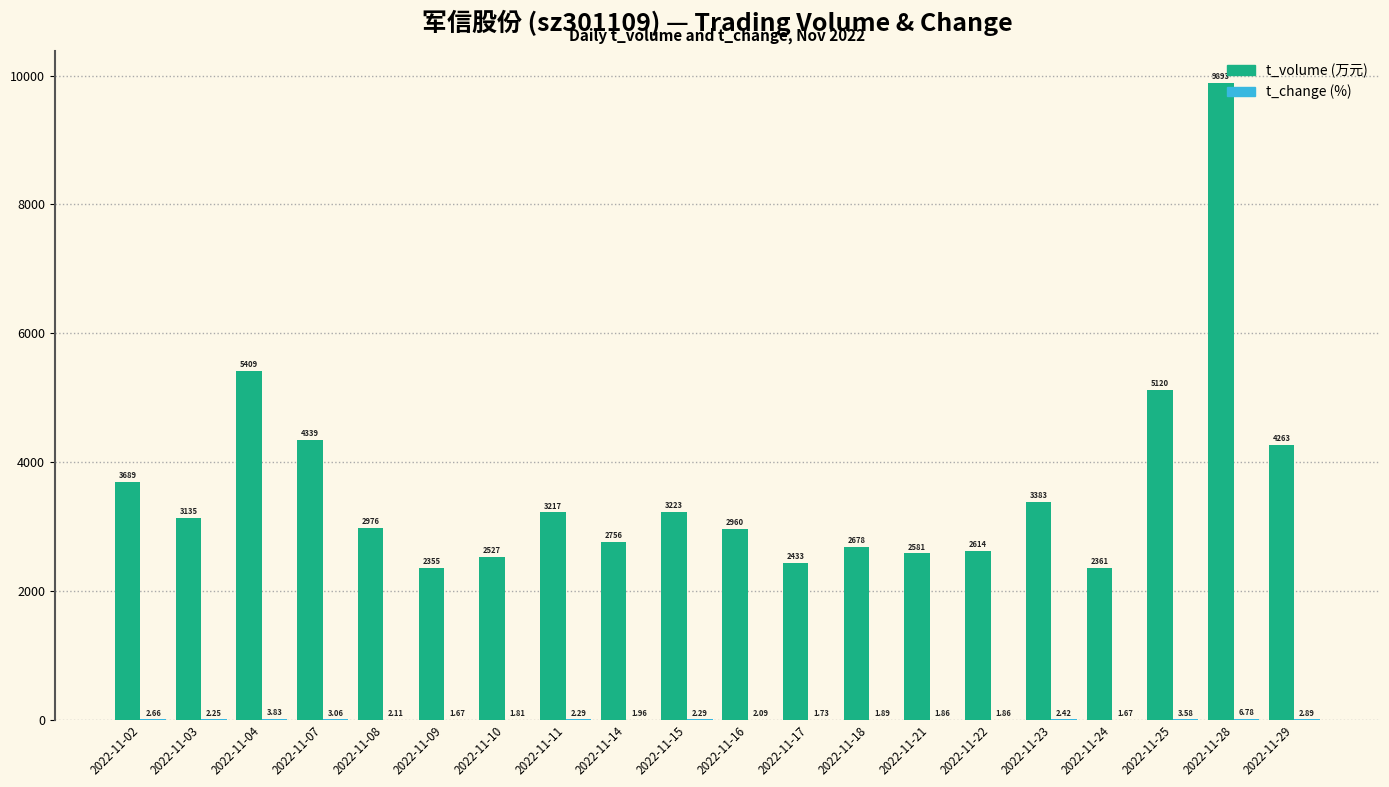

At which category is the sum across all series the highest?

2022-11-28